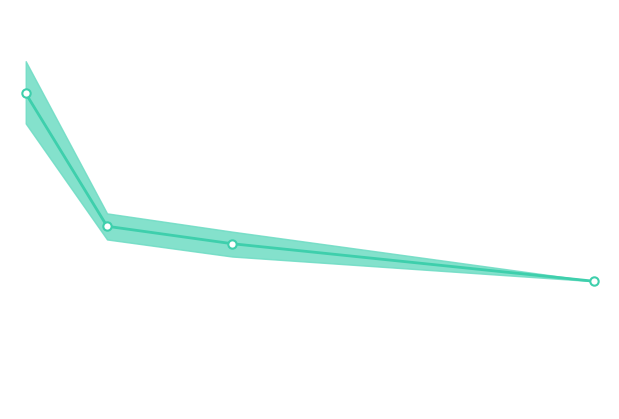

How many values are between 1 and 2?

3